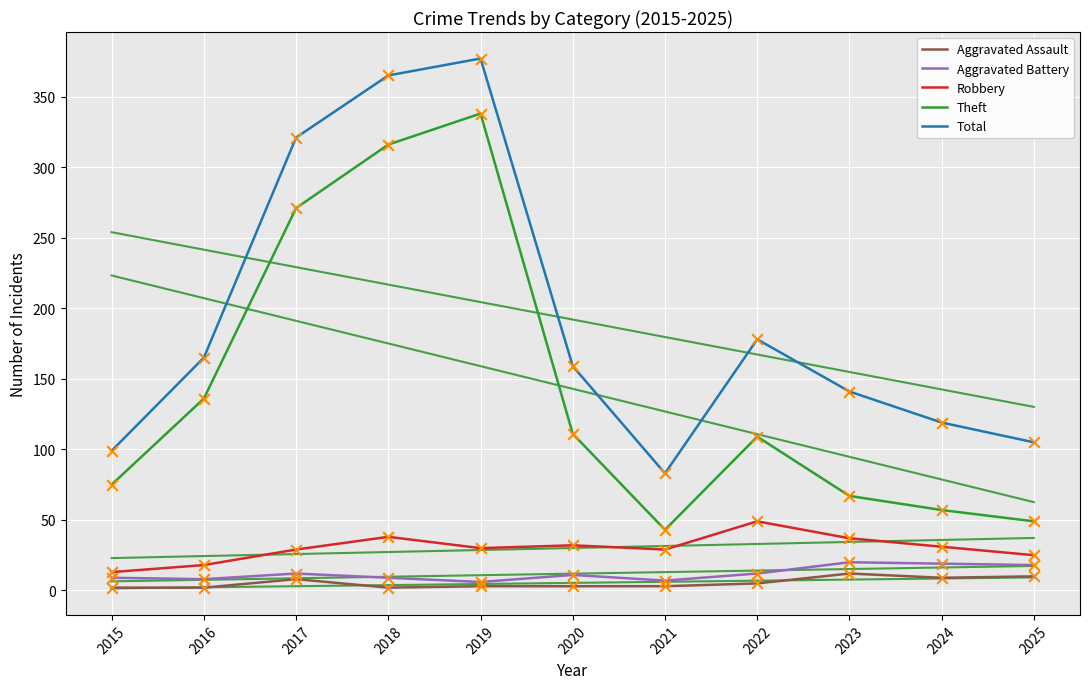

Which series contains the lowest Y value?

Aggravated Assault